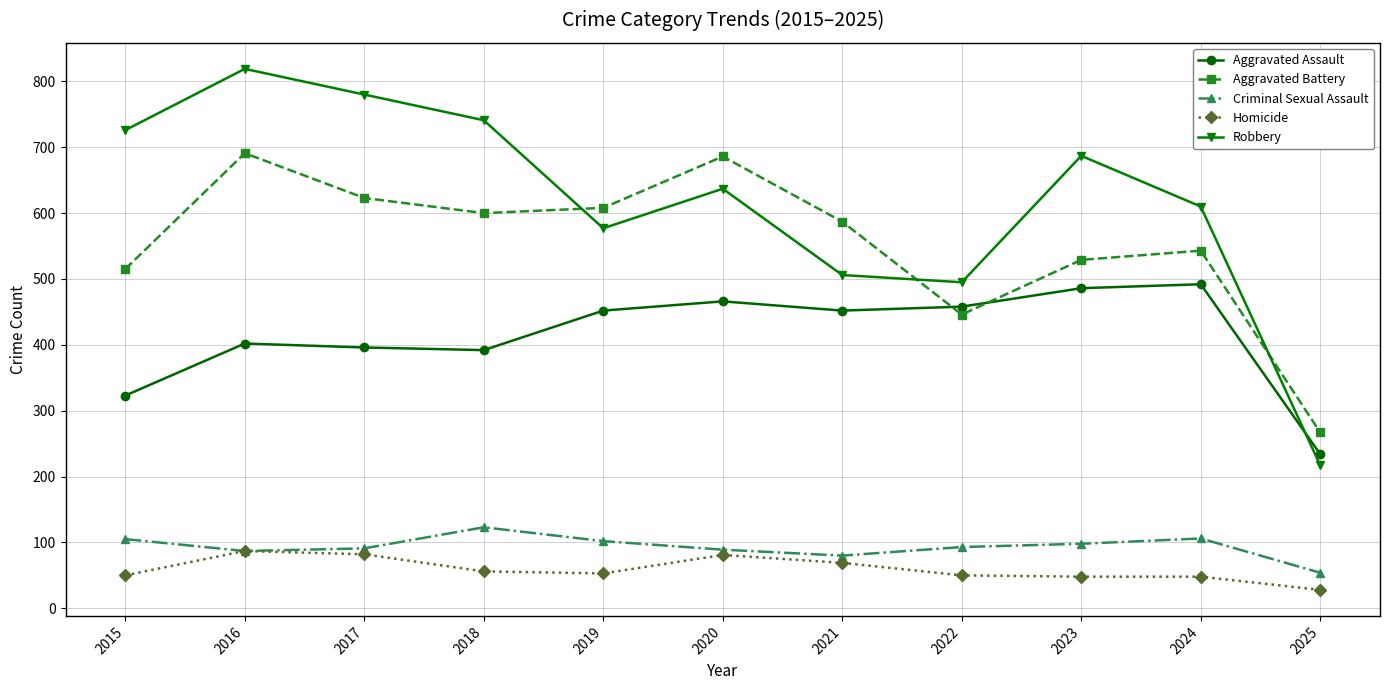

What is the difference between the highest and lowest values at 2023?

639